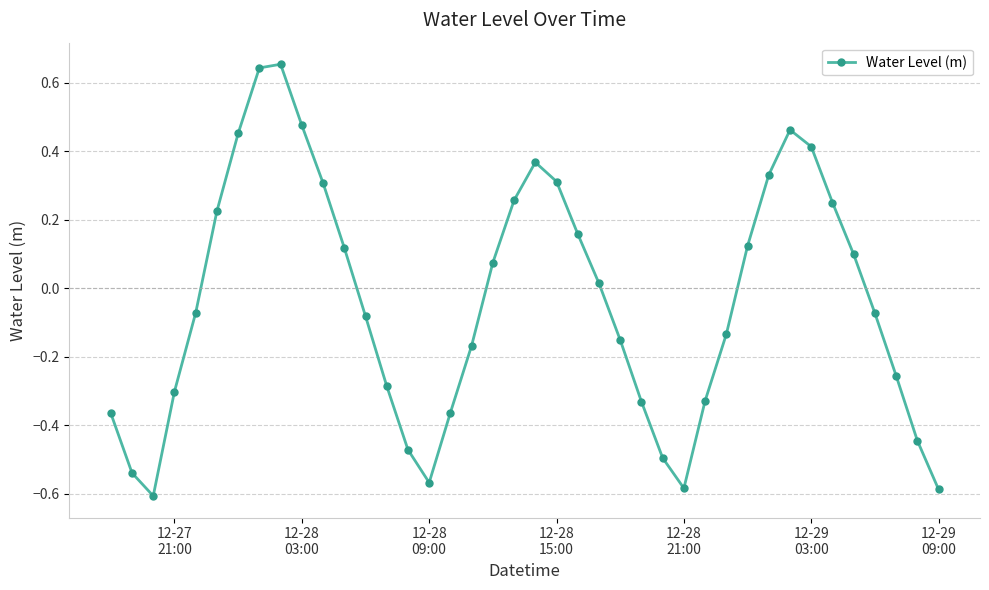

What is the difference between the second highest and second lowest values?

1.2